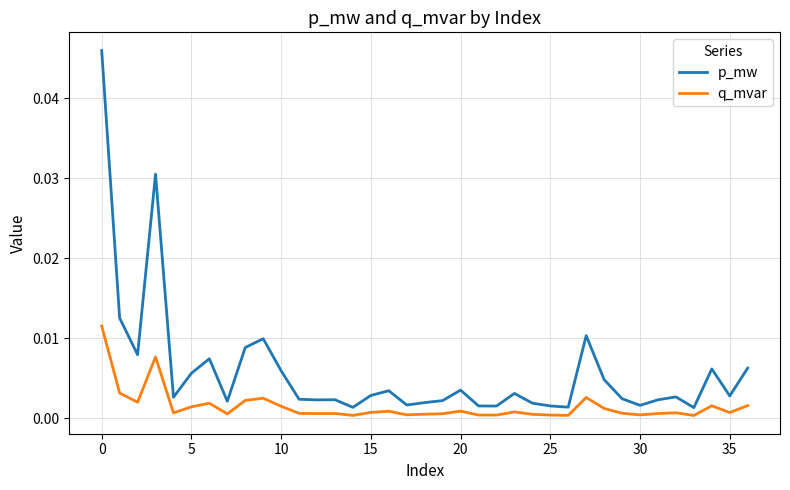

Rank the series by their maximum value, from lowest to highest.

q_mvar, p_mw